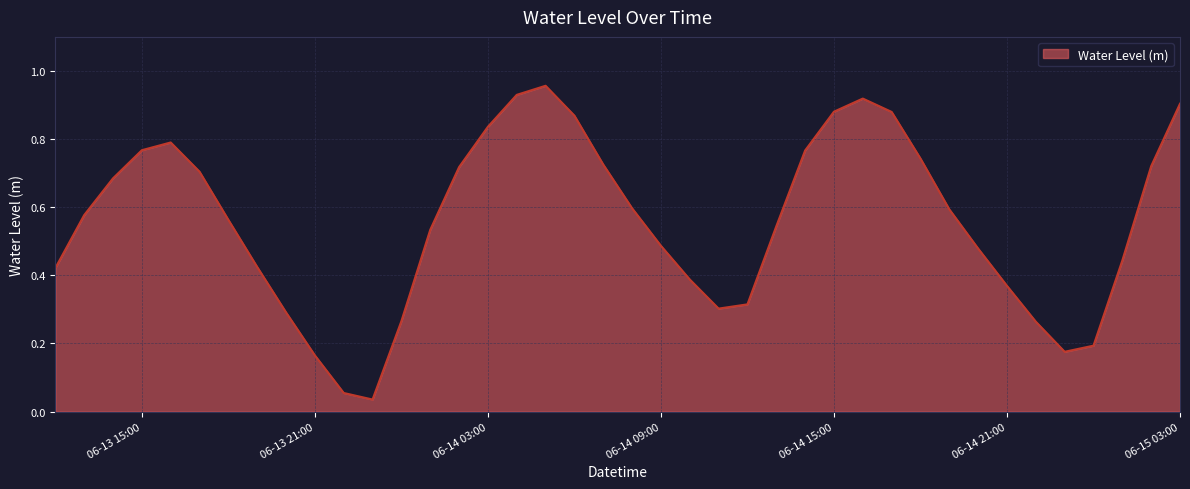

Does the chart display data point markers on the line(s)?

No